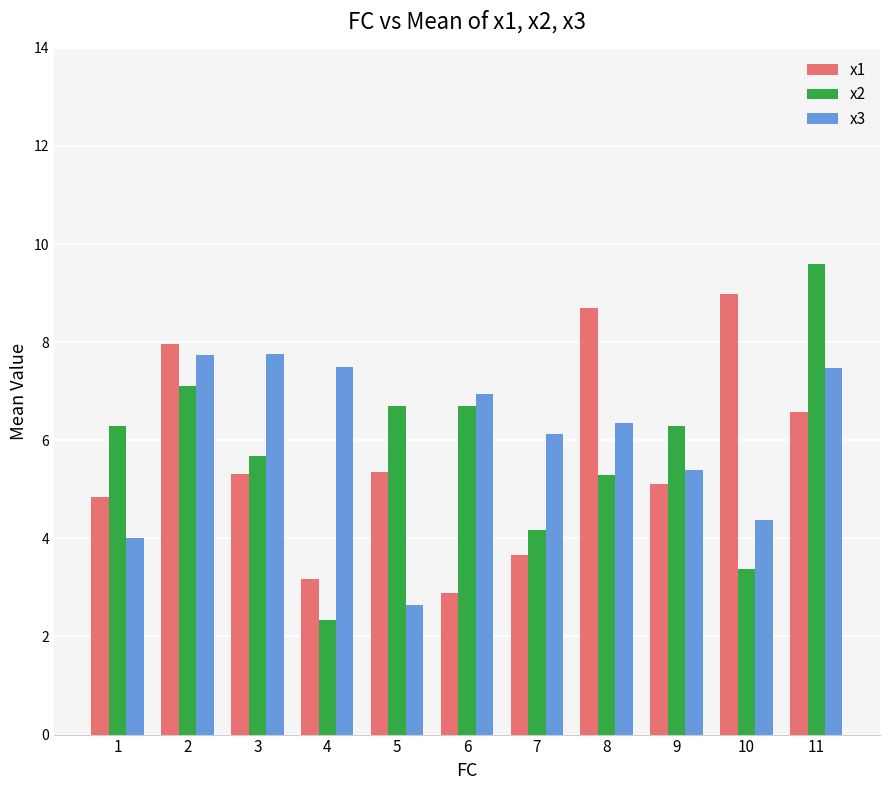

Count the number of data series in this chart.

3